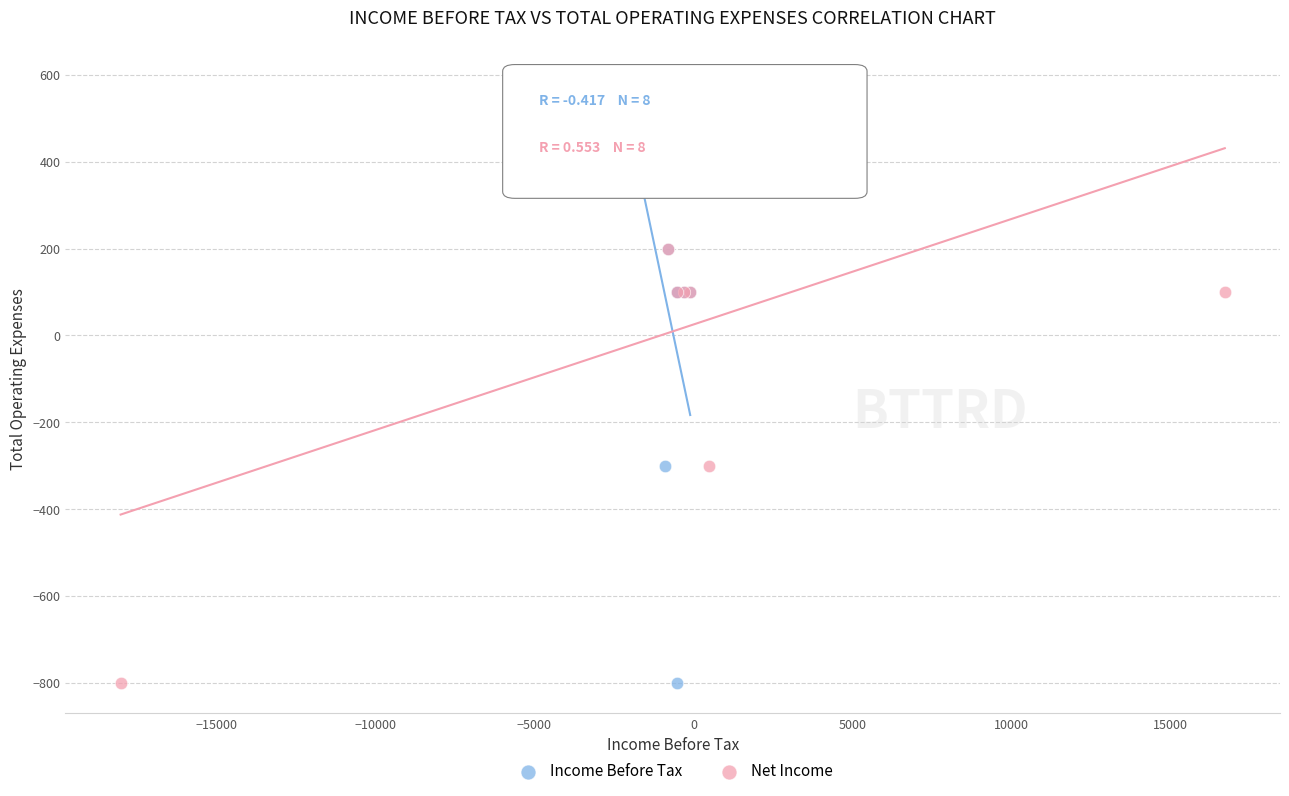

What are all the series names shown in the legend?

Income Before Tax, Net Income